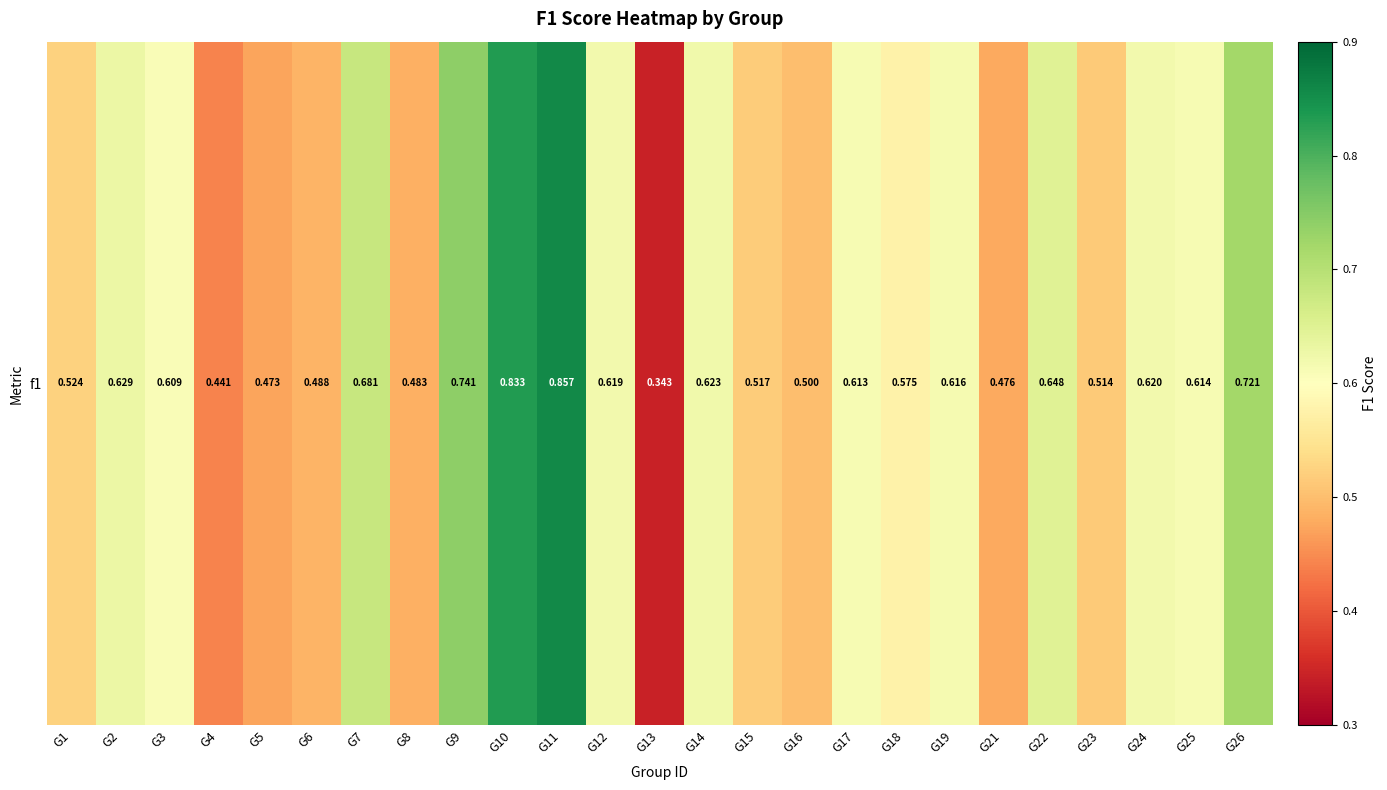

What is the minimum value shown in the chart?

0.3